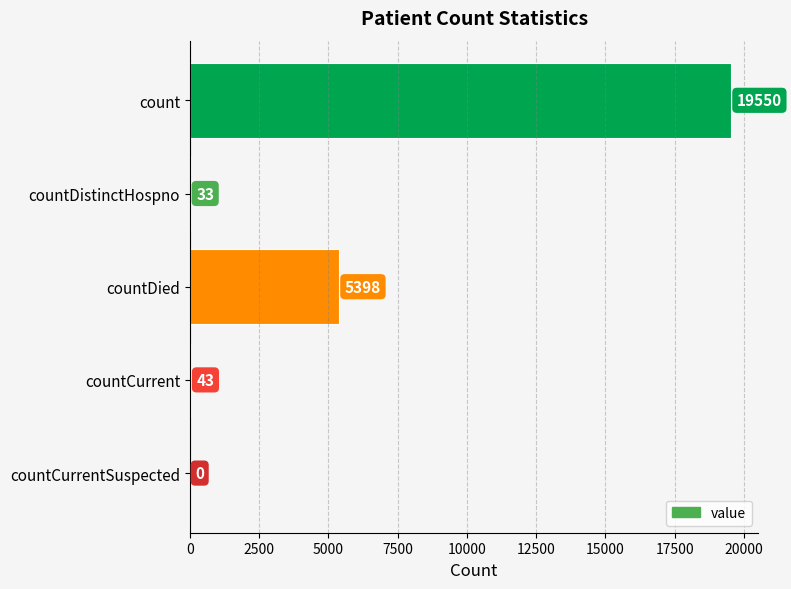

What is the change in value from countDistinctHospno to countCurrentSuspected?

-33